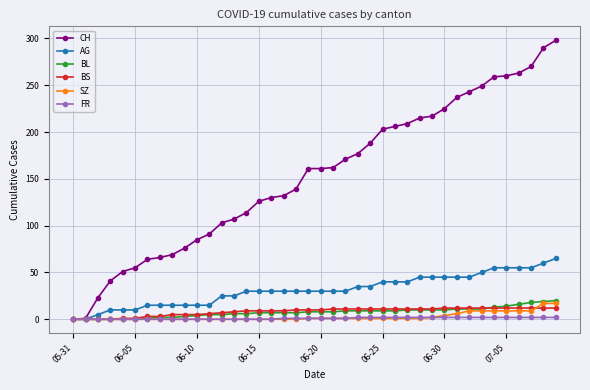

Which series has the largest range (max minus min)?

CH